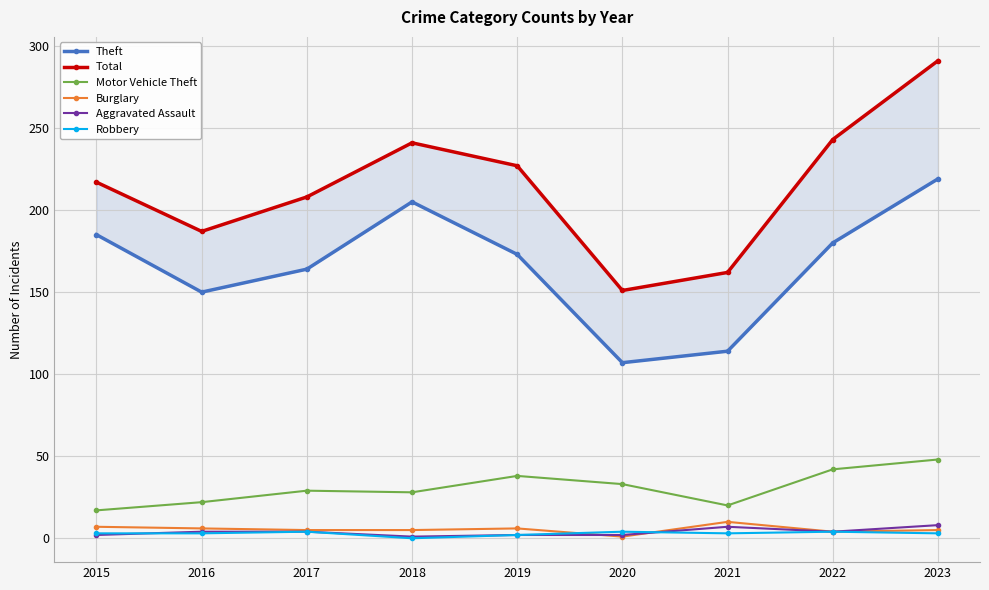

List the labels in order of Aggravated Assault value, largest first.

2023, 2021, 2016, 2017, 2022, 2015, 2019, 2020, 2018